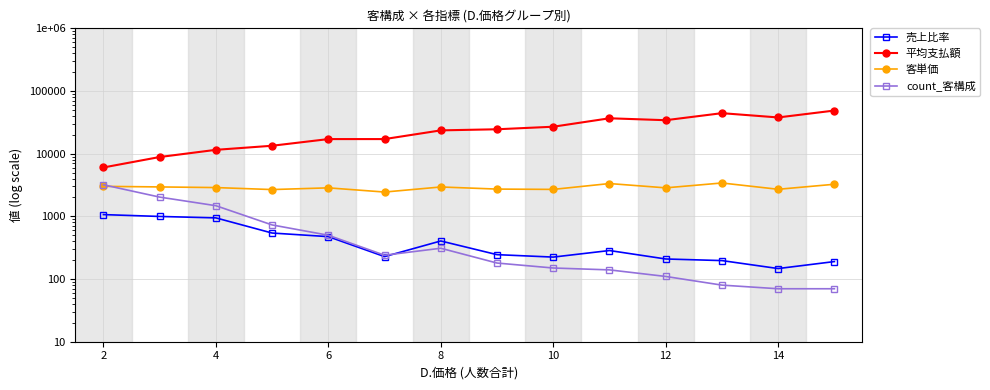

Reading left to right, transcribe all the data shown in this chart.

売上比率: 1067.0	997.0	946.0	542.0	475.0	228.0	405.0	245.0	224.0	285.0	209.0	197.0	147.0	190.0
平均支払額: 6026.5	8846.9	11520.9	13385.4	17103.6	17104.2	23549.0	24522.2	26929.3	36722.9	34210.0	44312.5	37855.7	48791.4
客単価: 3013.3	2949.0	2880.2	2677.1	2850.6	2443.4	2943.6	2724.7	2692.9	3338.4	2850.8	3408.7	2704.0	3252.8
count_客構成: 3190.0	2030.0	1480.0	730.0	500.0	240.0	310.0	180.0	150.0	140.0	110.0	80.0	70.0	70.0